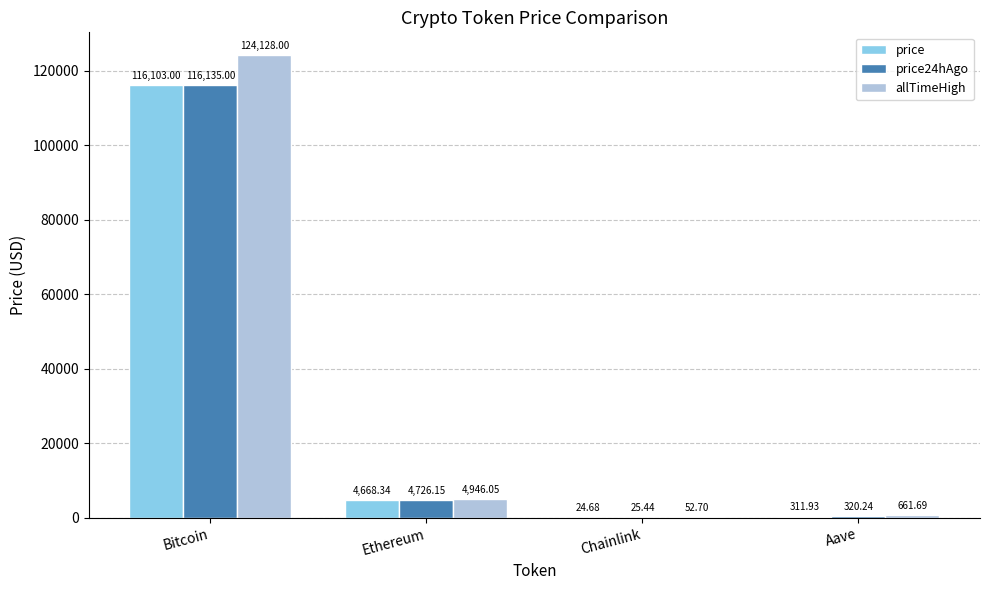

At which label does allTimeHigh reach its peak?

Bitcoin